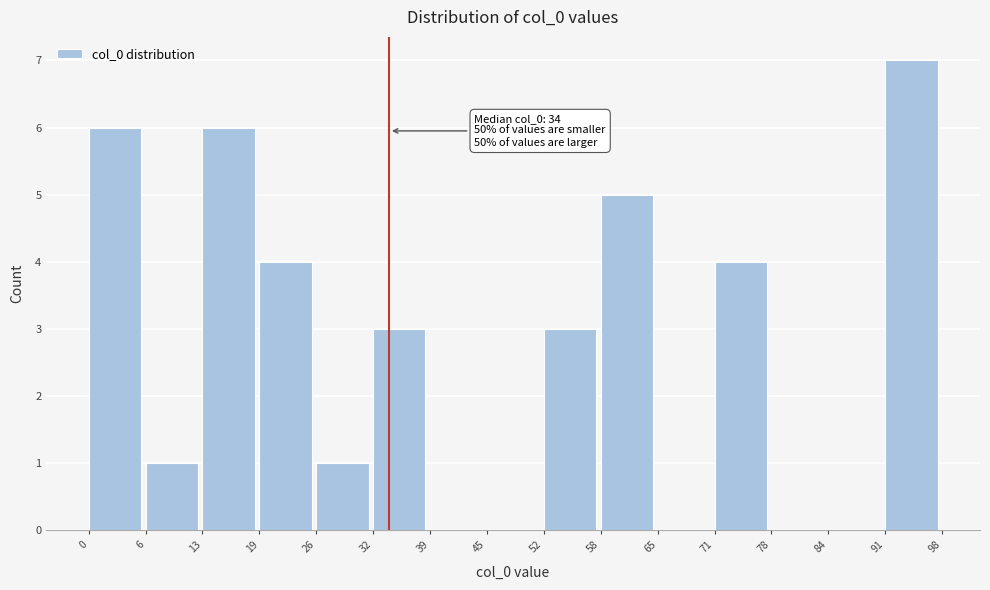

Which range on the x-axis has the tallest bar?

91 to 98